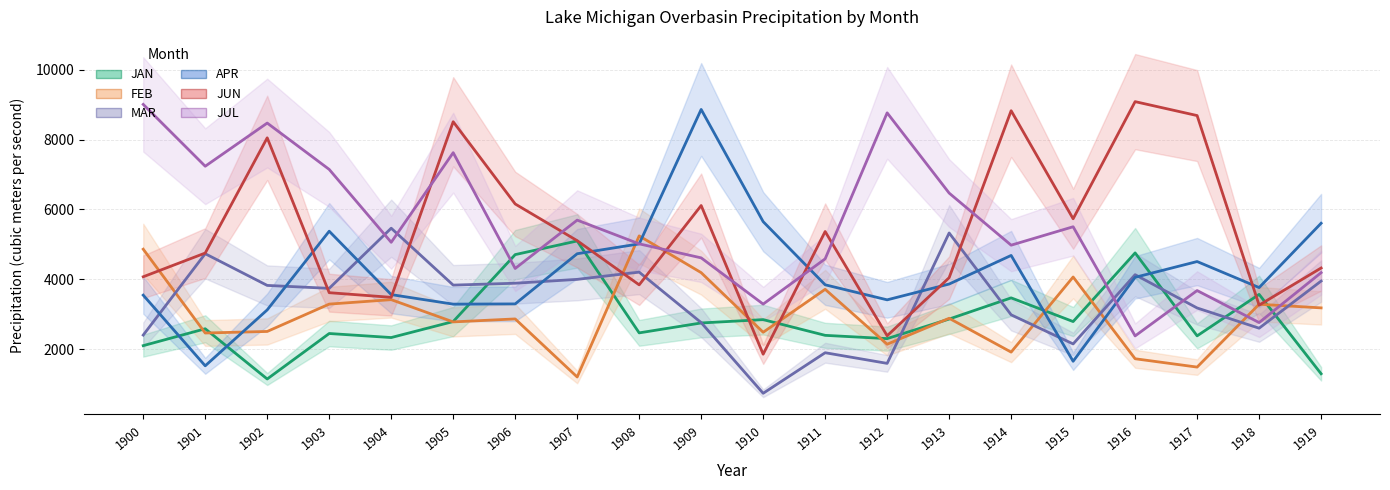

What is the smallest value displayed?

735.0